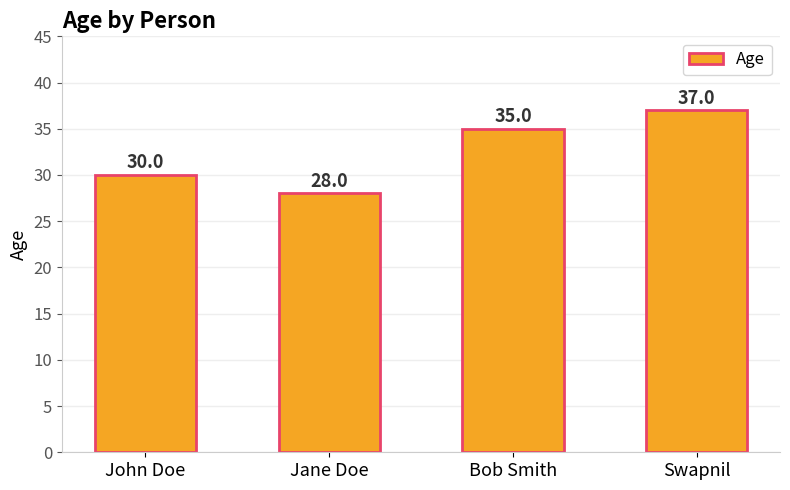

What is the change in value from John Doe to Swapnil?

+7